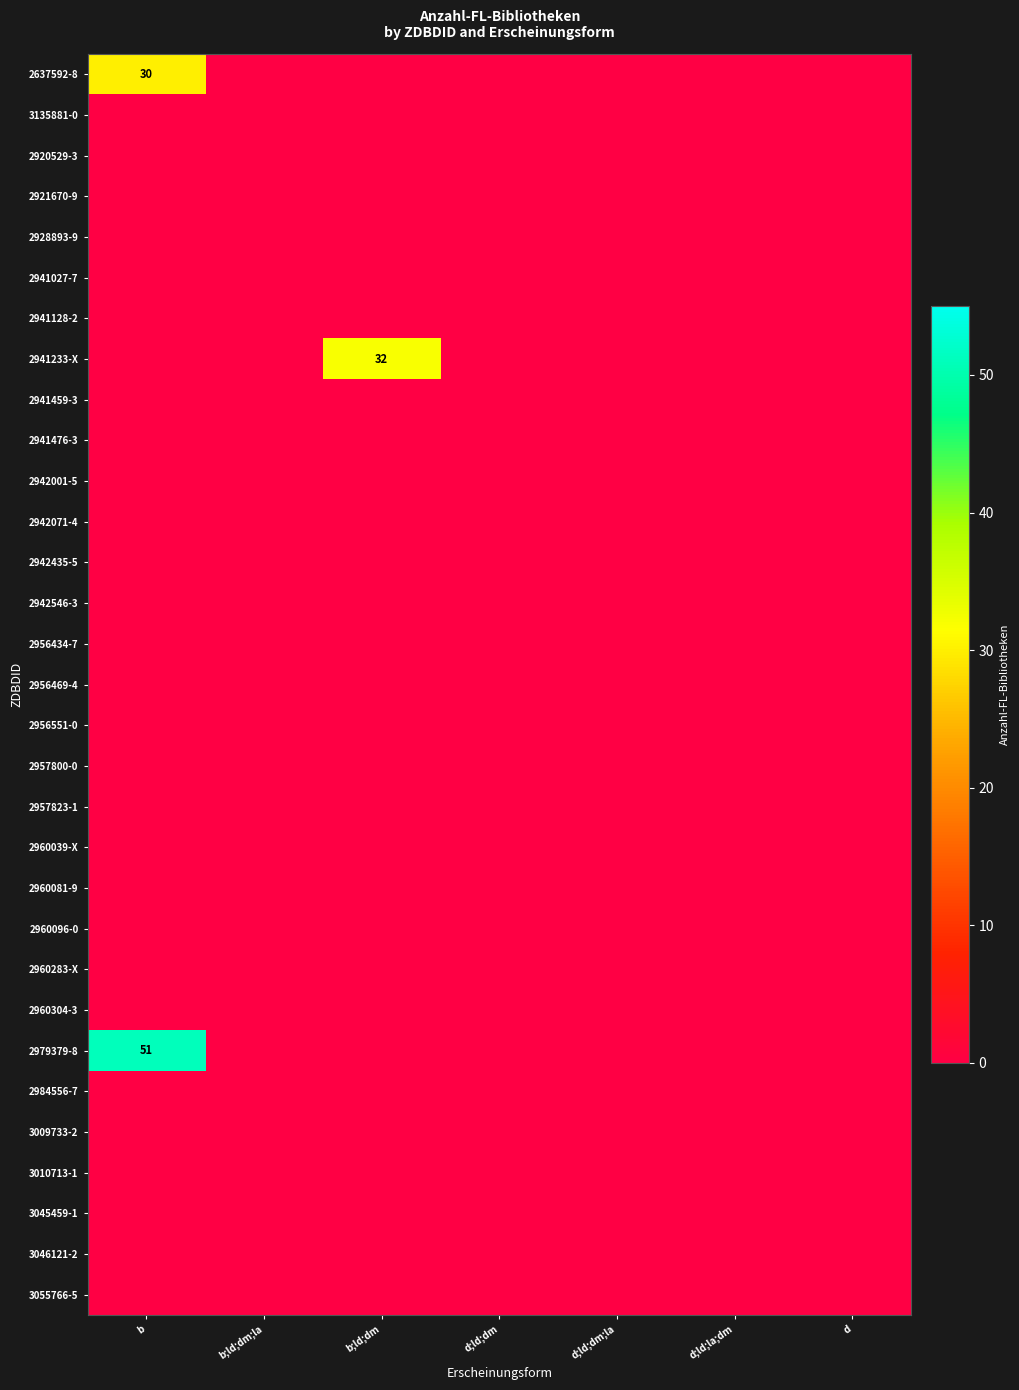

Which series has the largest total across all categories?

2979379-8